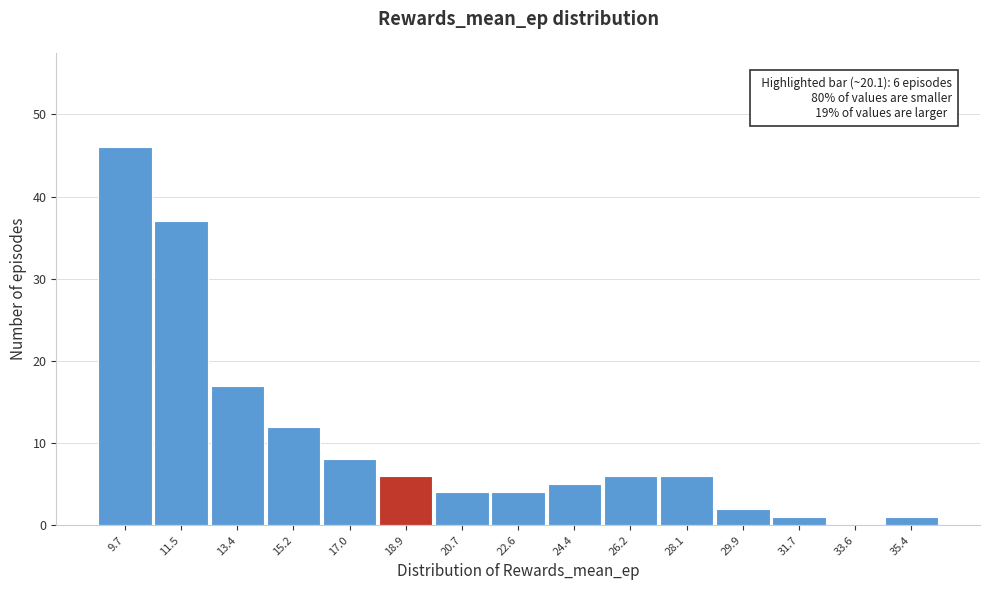

Reading right to left, what are all the values shown in this chart?

35.4=1	33.6=0	31.7=1	29.9=2	28.1=6	26.2=6	24.4=5	22.6=4	20.7=4	18.9=6	17.0=8	15.2=12	13.4=17	11.5=37	9.7=46